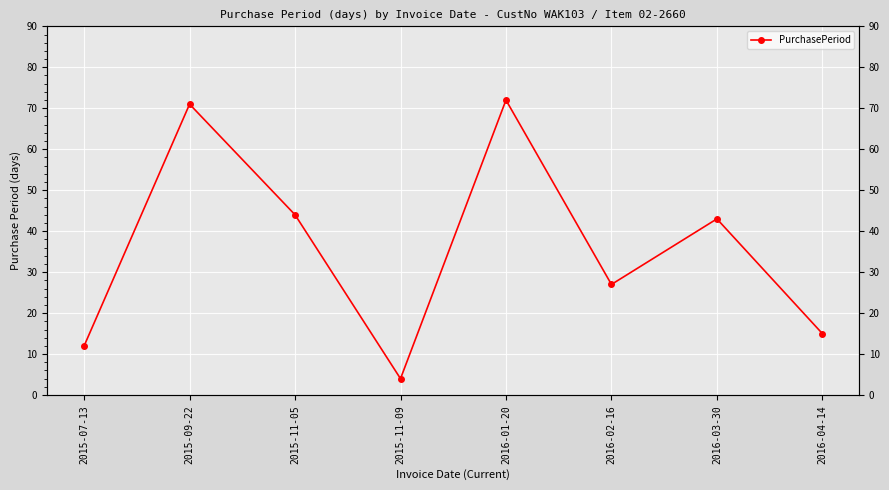

What is the change in value from 2015-11-09 to 2016-04-14?

+11